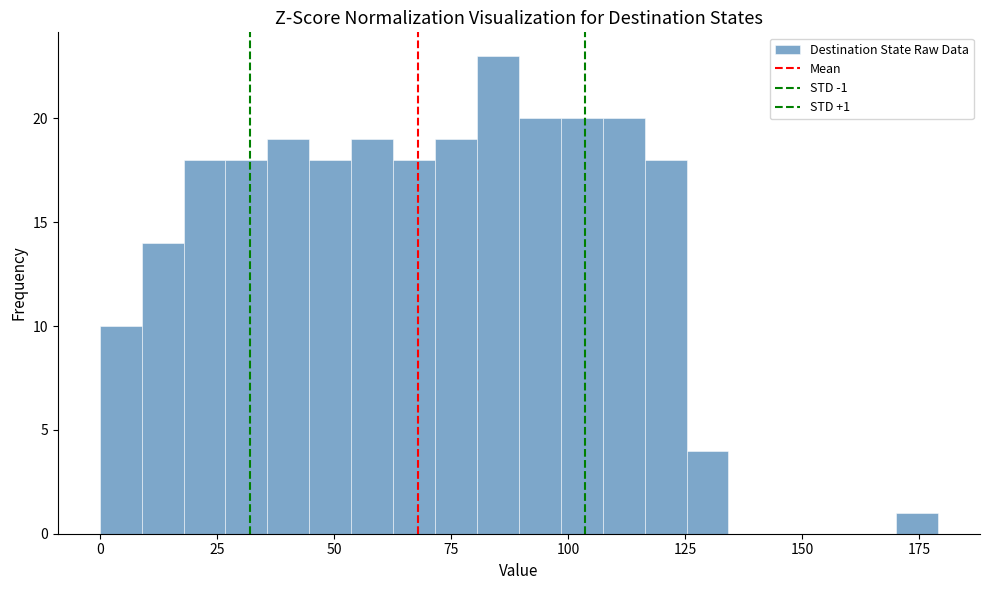

Read against the x-axis, roughly where is the centre of the tallest bar?

85